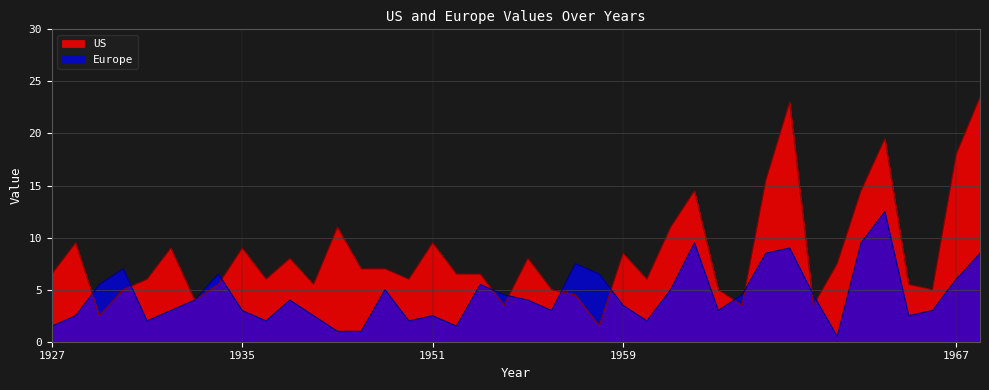

Reading right to left, what are all the values shown in this chart?

US: 23.5	18.0	5.0	5.5	19.5	14.5	7.5	3.5	23.0	15.5	3.5	5.0	14.5	11.0	6.0	8.5	1.5	4.5	5.0	8.0	3.5	6.5	6.5	9.5	6.0	7.0	7.0	11.0	5.5	8.0	6.0	9.0	5.5	4.0	9.0	6.0	5.0	2.5	9.5	6.5
Europe: 8.5	6.0	3.0	2.5	12.5	9.5	0.5	4.5	9.0	8.5	4.5	3.0	9.5	5.0	2.0	3.5	6.5	7.5	3.0	4.0	4.5	5.5	1.5	2.5	2.0	5.0	1.0	1.0	2.5	4.0	2.0	3.0	6.5	4.0	3.0	2.0	7.0	5.5	2.5	1.5